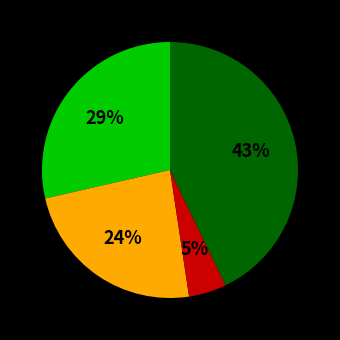

To the nearest percent, what is the average slice percentage?

25%